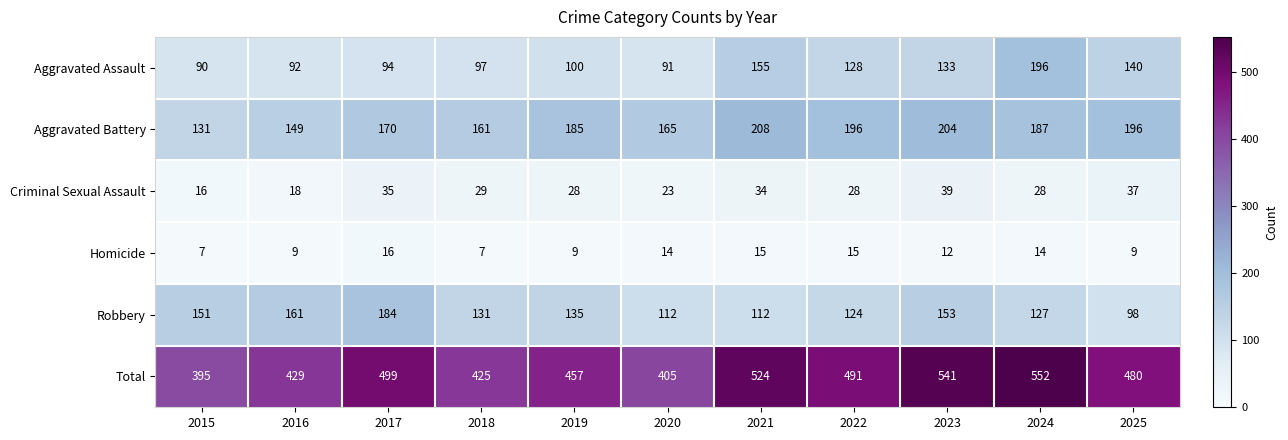

Where is Aggravated Assault nearest to the value 143?

2025